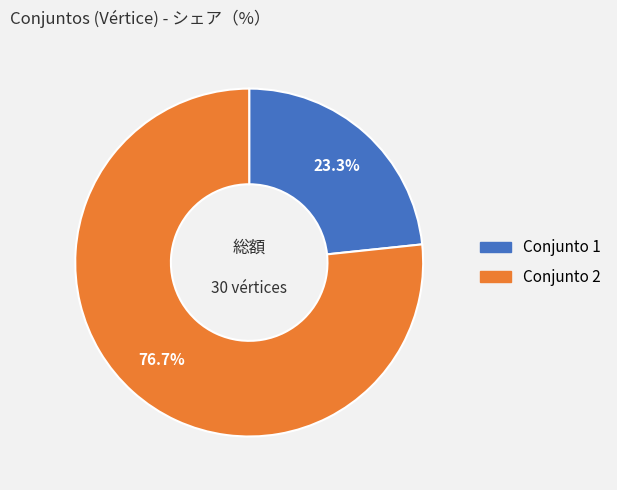

Does any single category account for the majority?

Yes